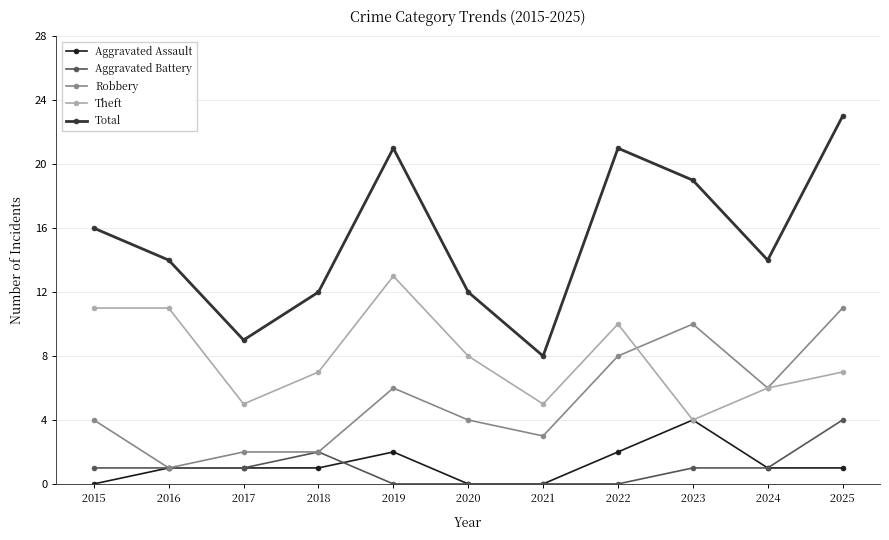

Is this an area chart (filled region under the line)?

No